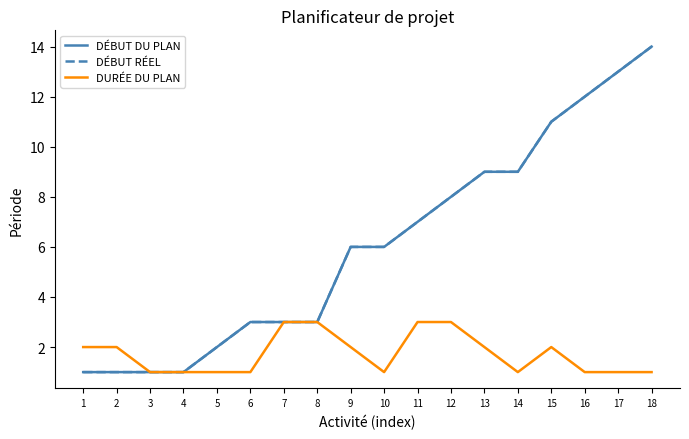

Which has a higher value, 1 or 12?

12